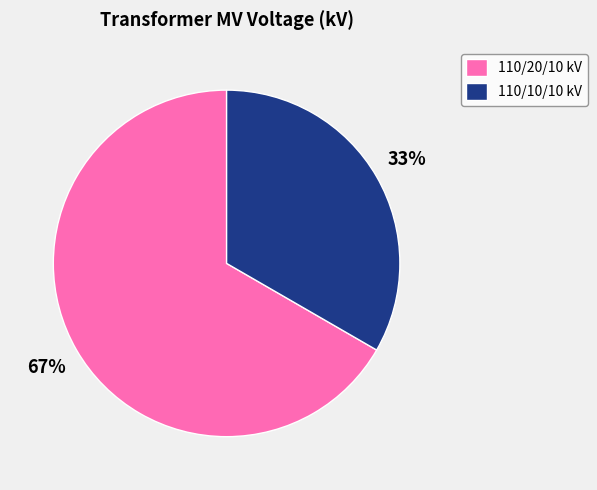

How many segments does this pie chart have?

2